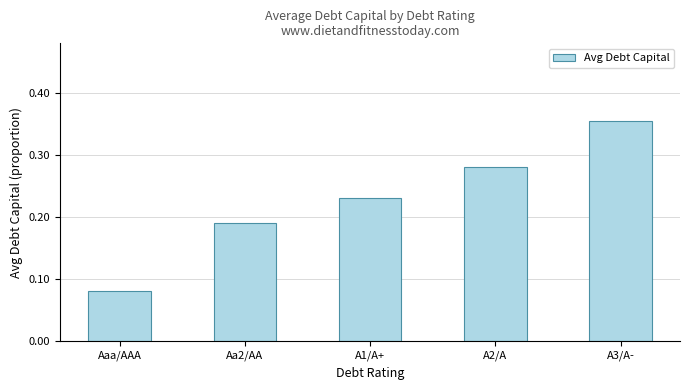

List the labels in order of value, smallest first.

Aaa/AAA, Aa2/AA, A1/A+, A2/A, A3/A-